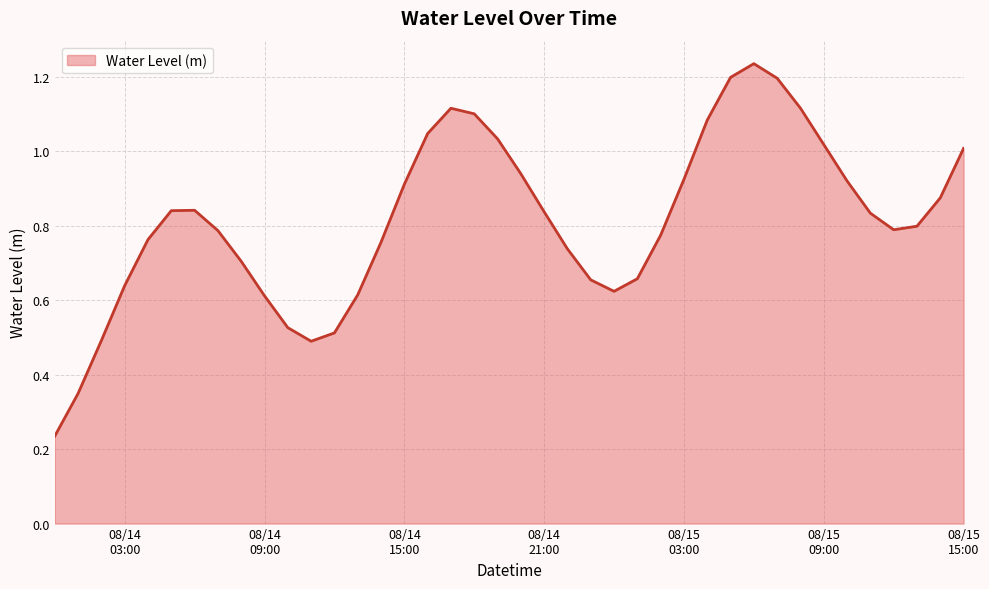

What is the maximum value shown in the chart?

1.2